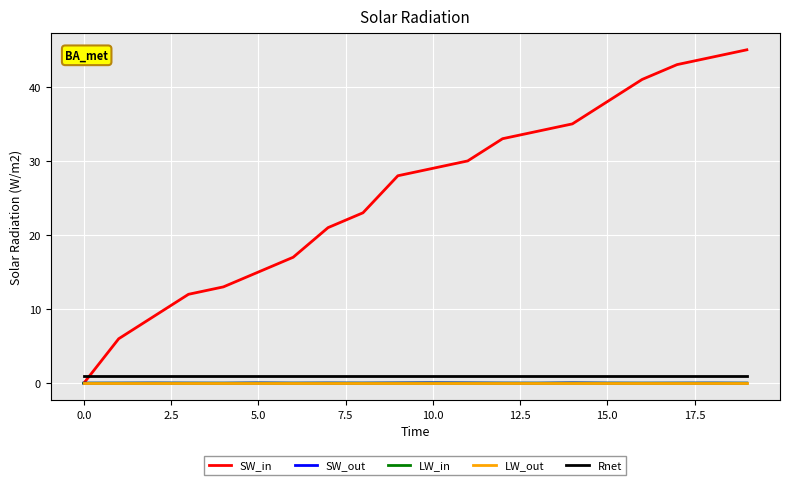

Which series has the widest spread of values?

SW_in